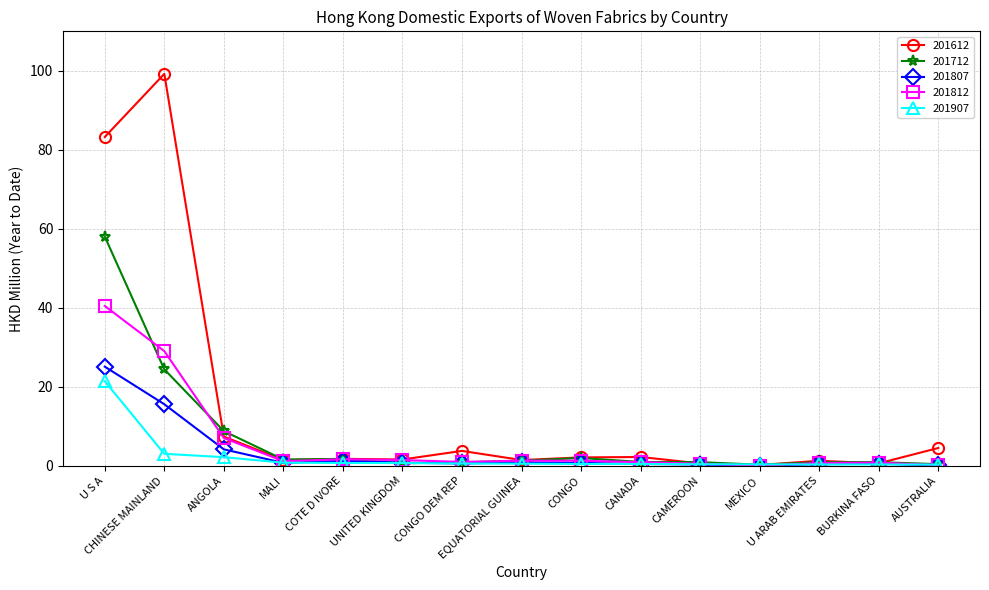

What is the greatest value displayed?

99.2